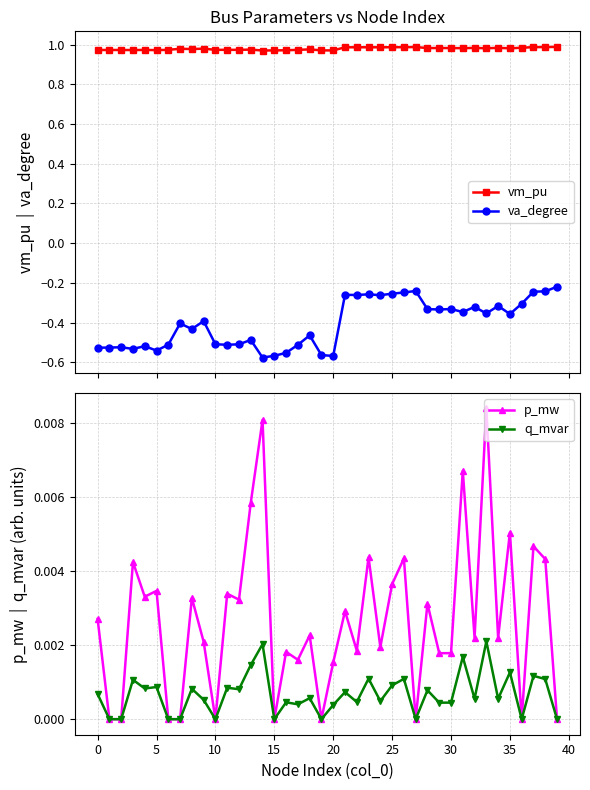

True or false: vm_pu has more than 2 points higher than both neighbors.

True